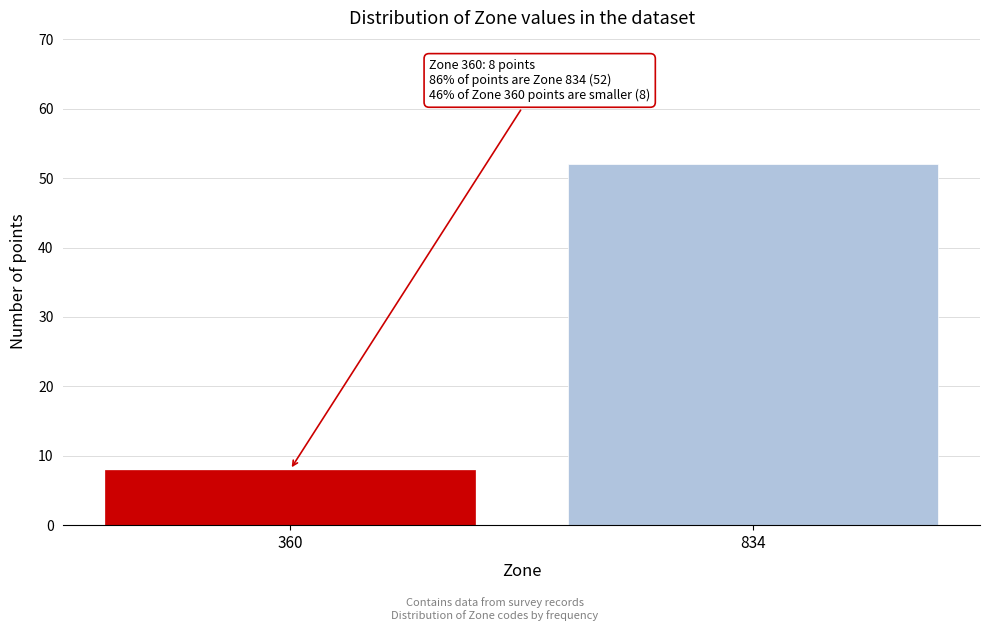

Reading left to right, transcribe all the data shown in this chart.

360=8	834=52